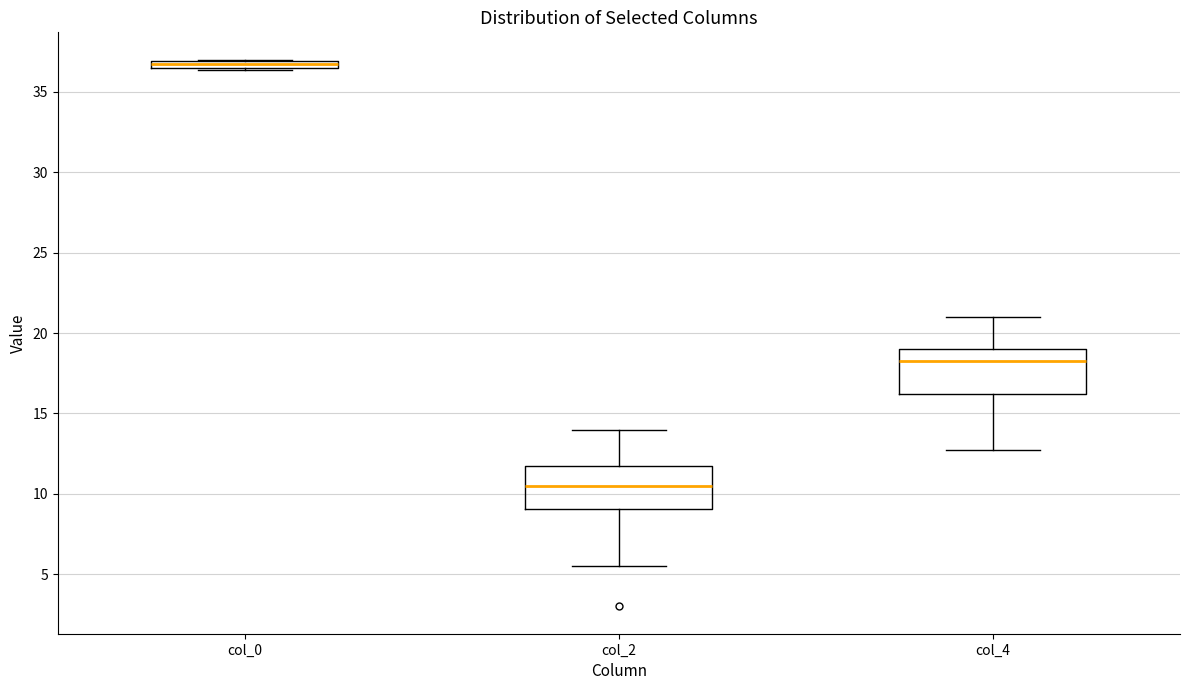

Where is the upper edge of the box for col_4 on the y-axis? The values are not printed on the chart, so give them approximately, as read against the axis.

19.0